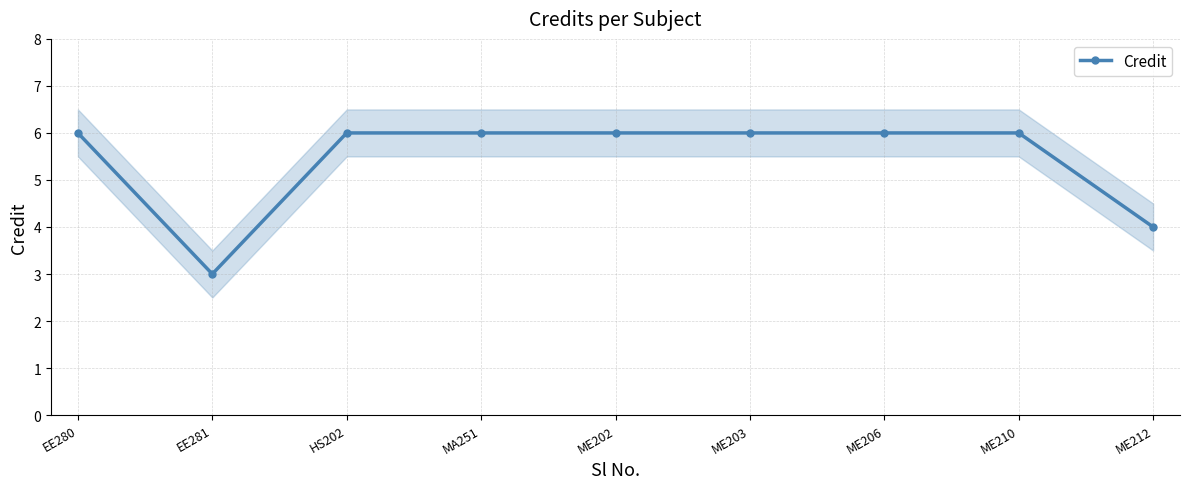

True or false: the data has more than 2 interior local peaks.

False